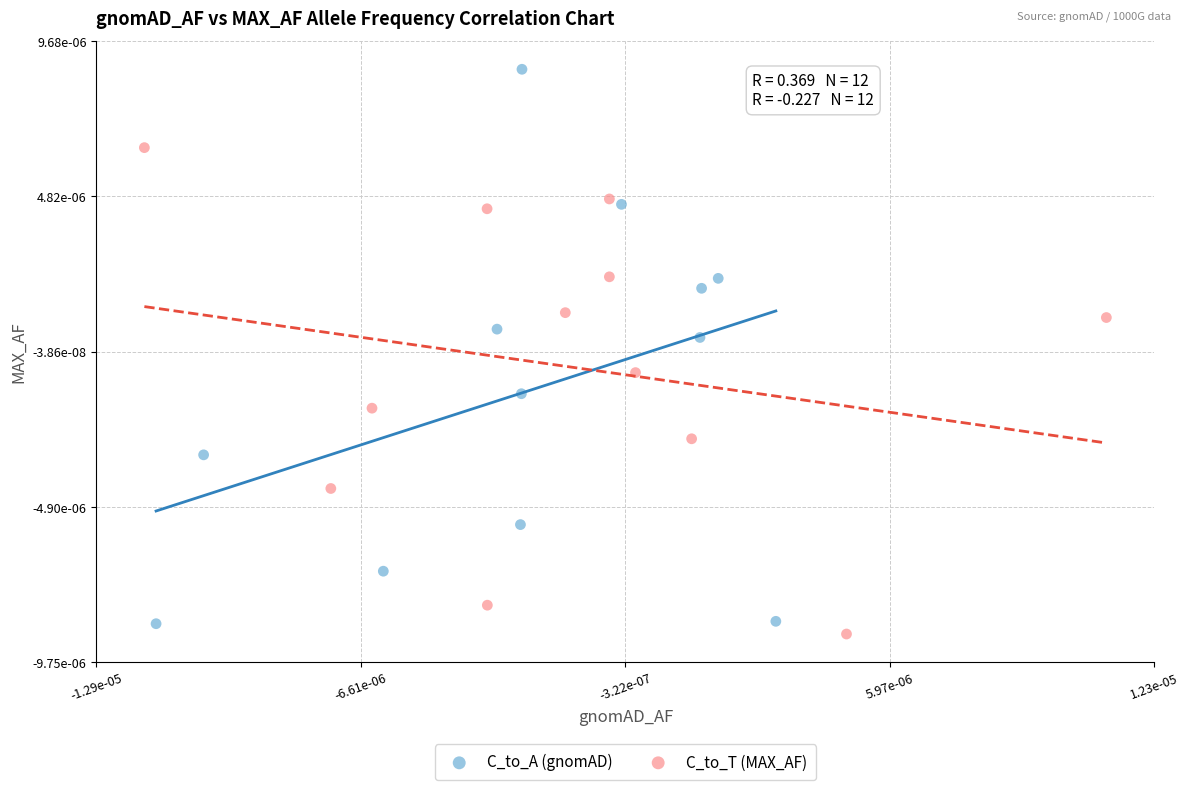

Which series has the widest spread of Y values?

C_to_A (gnomAD)